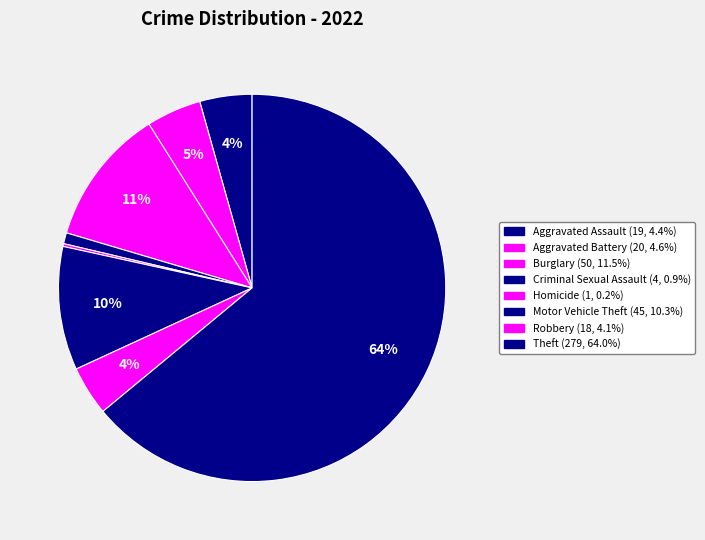

Is there any slice that represents more than half of the pie?

Yes